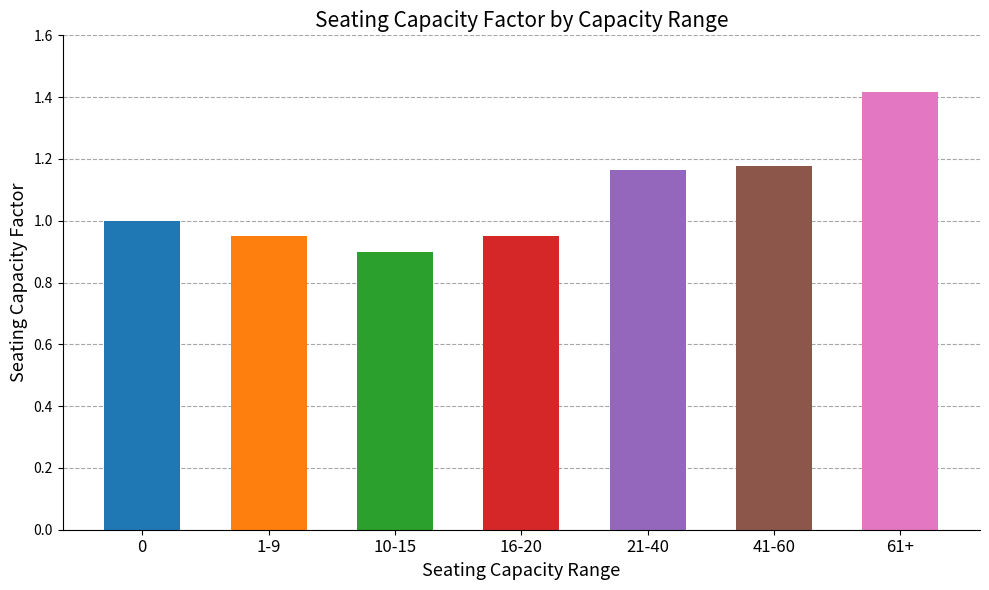

What is the minimum value shown in the chart?

0.9